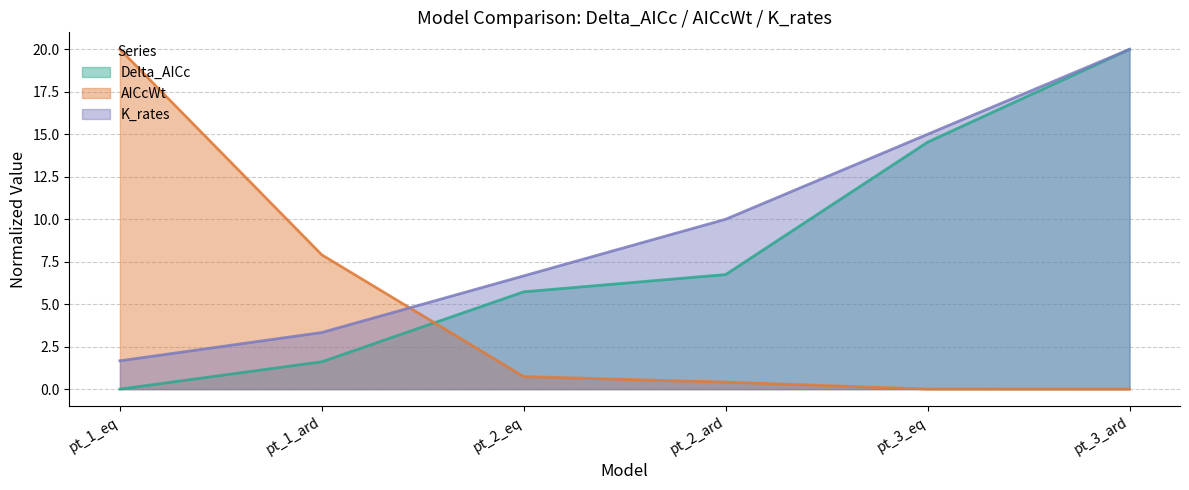

True or false: AICcWt has a value of 0.0 at pt_3_ard.

True